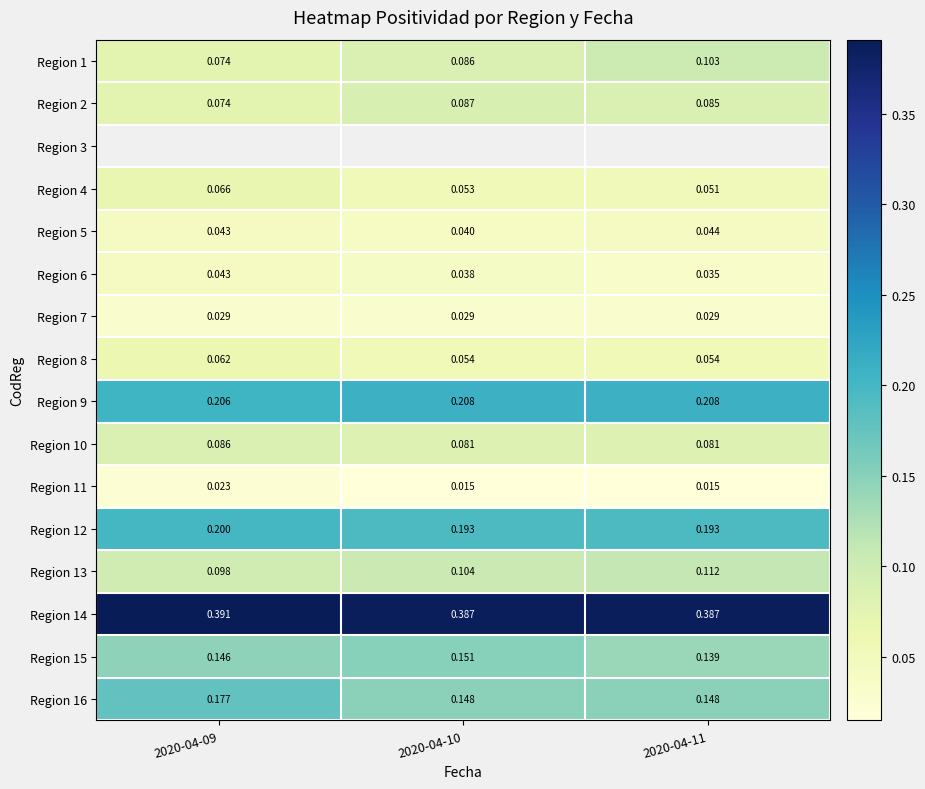

Count the Region 15 values in the range 0 to 1.

3